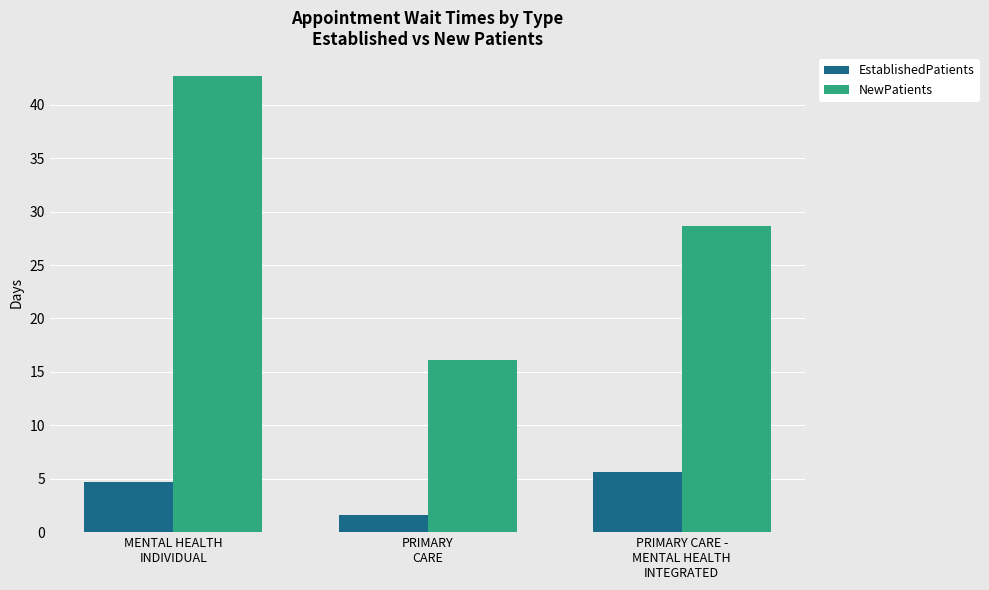

What is the approximate value of EstablishedPatients at PRIMARY CARE -
MENTAL HEALTH
INTEGRATED?

5.6